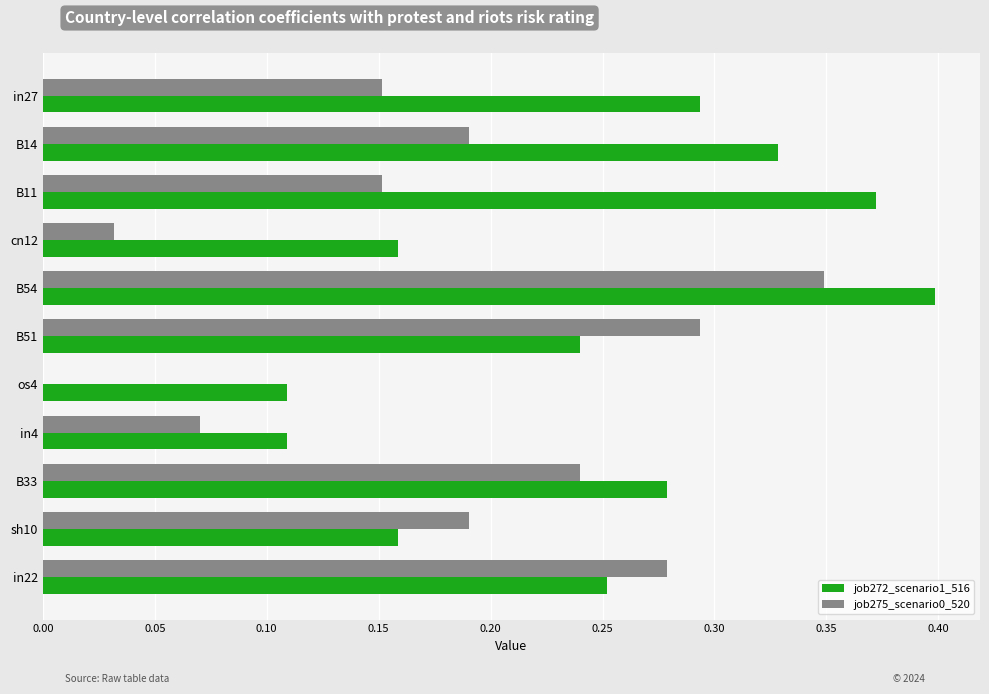

What is the sum of all job275_scenario0_520 values?

1.9